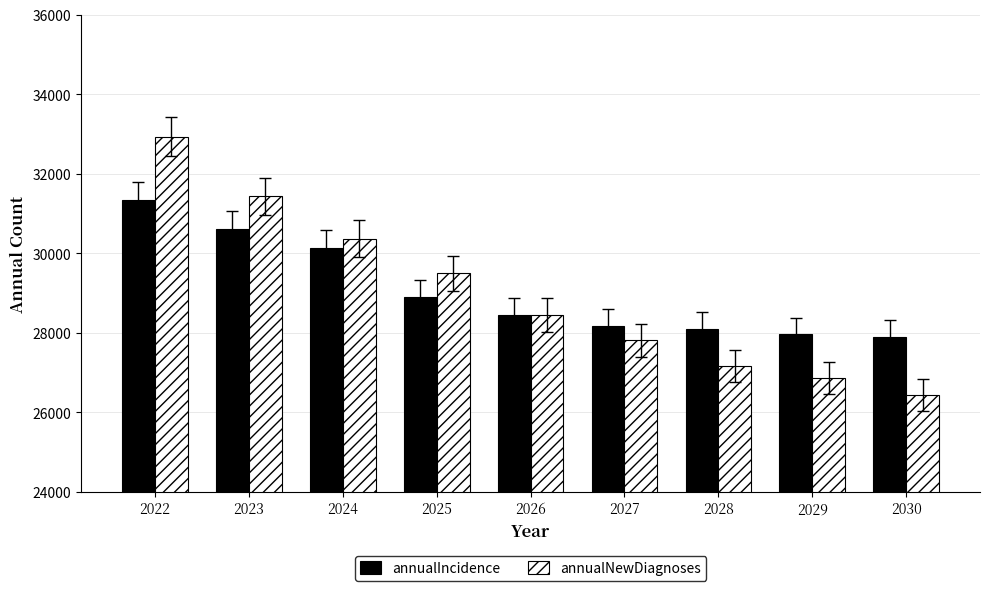

Is it true that annualIncidence equals 30128 at 2024?

True